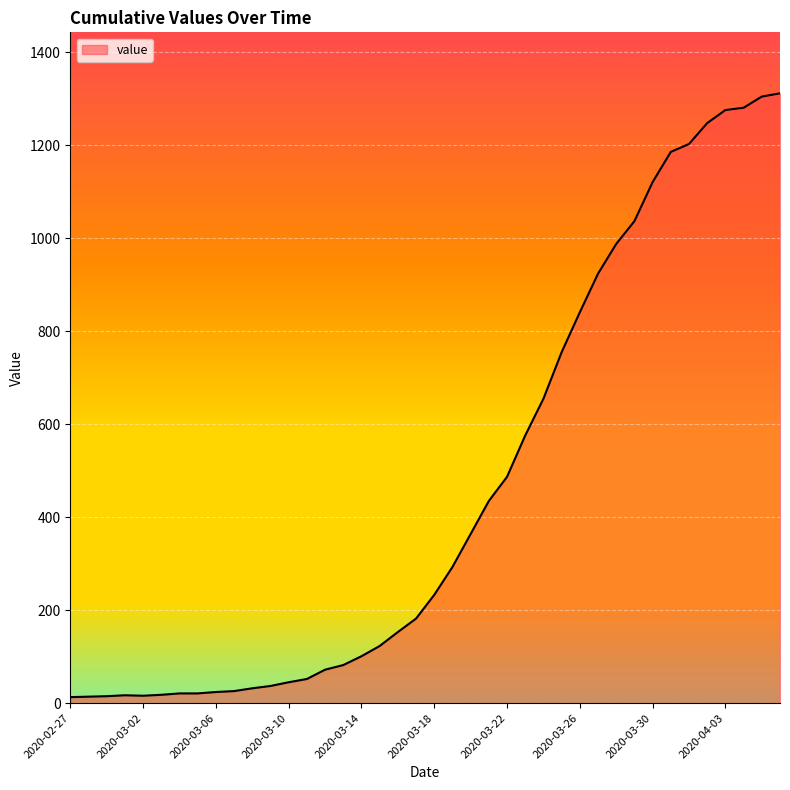

What is the difference between the maximum and minimum values?

1299